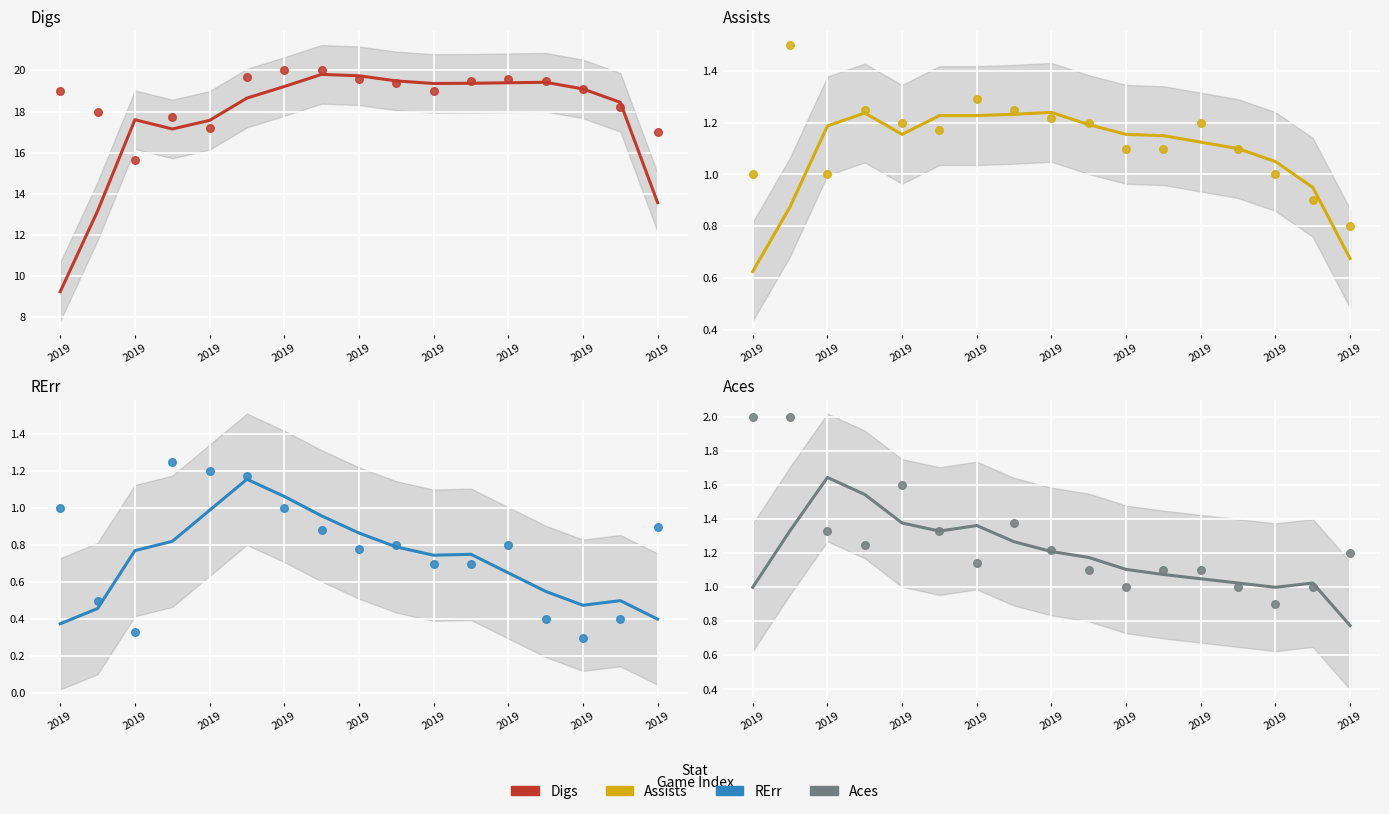

What are all the series names shown in the legend?

Digs, Assists, RErr, Aces